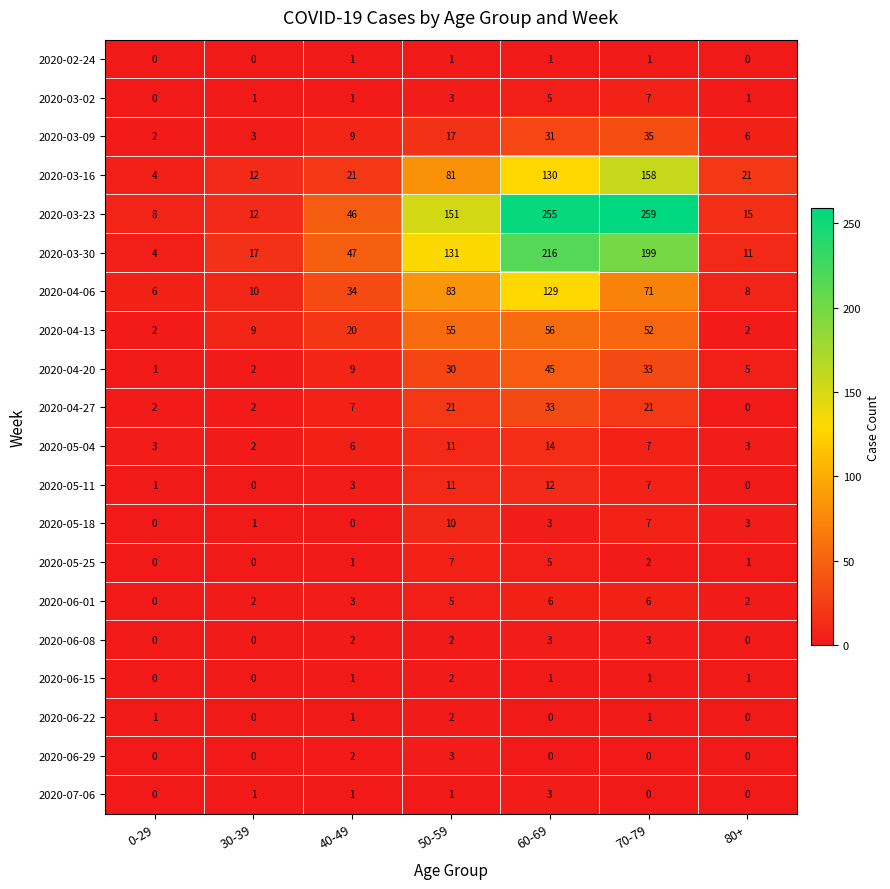

What is the sum of all 2020-06-29 values?

5